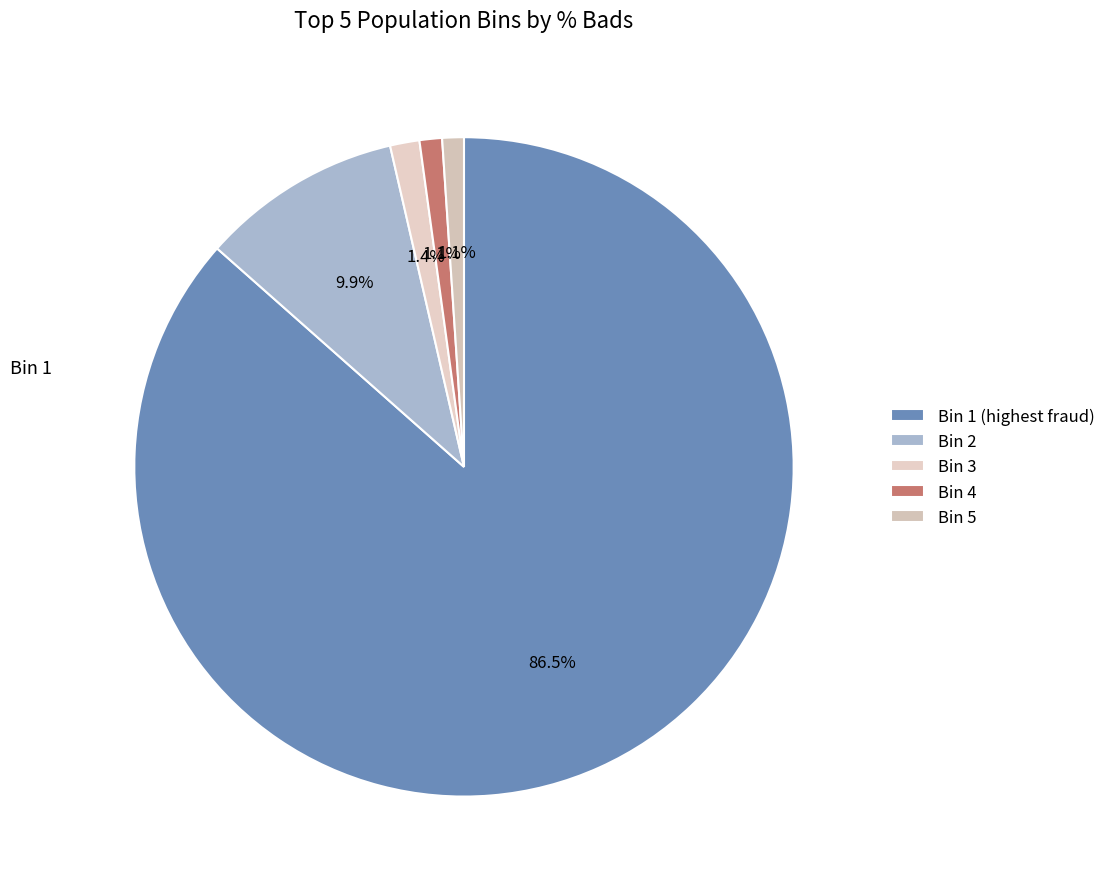

How many slices are in this pie chart?

5